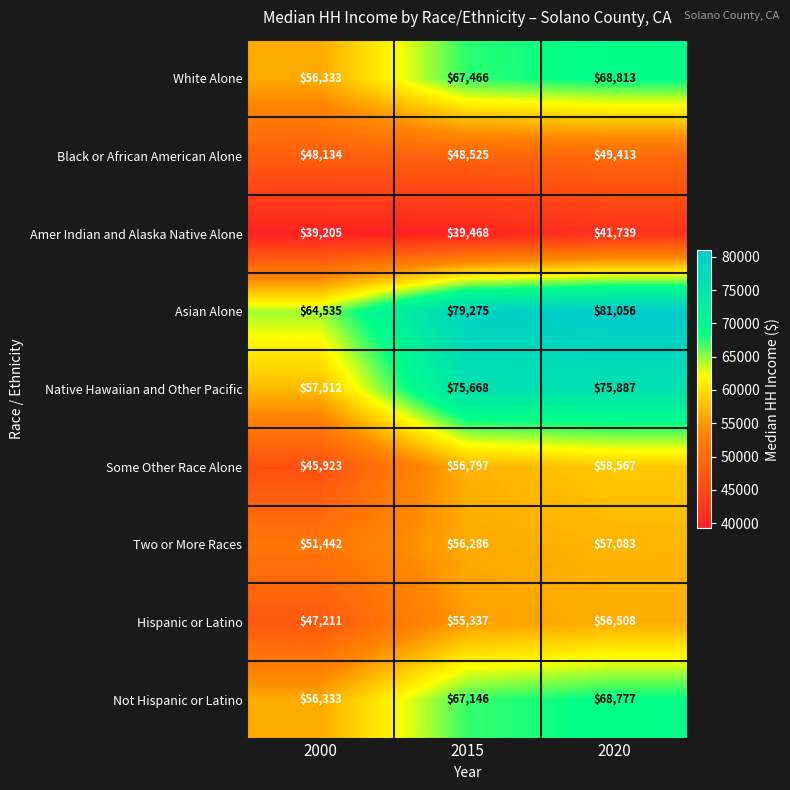

At which label is Asian Alone closest to 72795?

2015